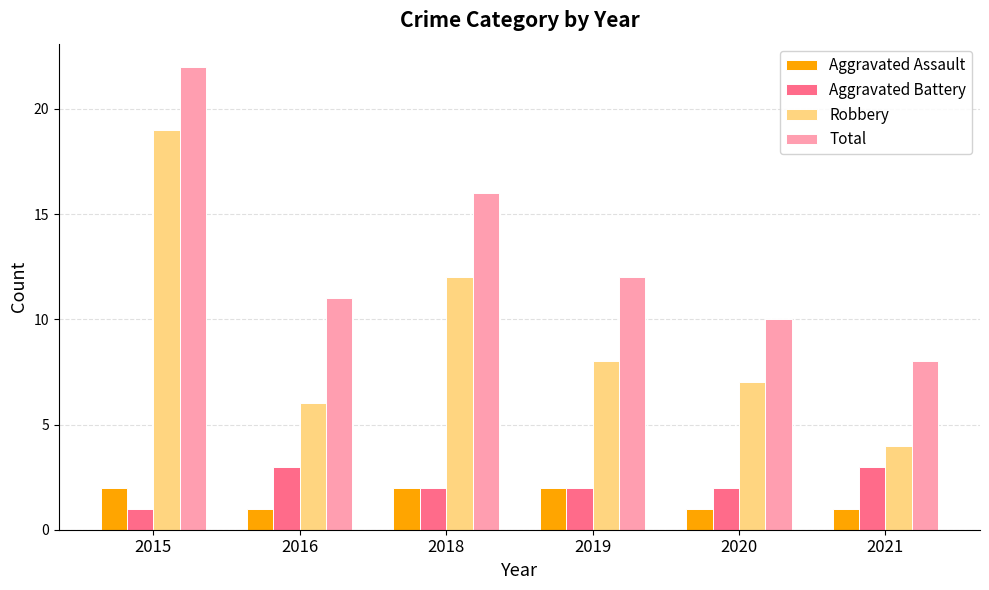

At which label does Robbery reach its minimum?

2021